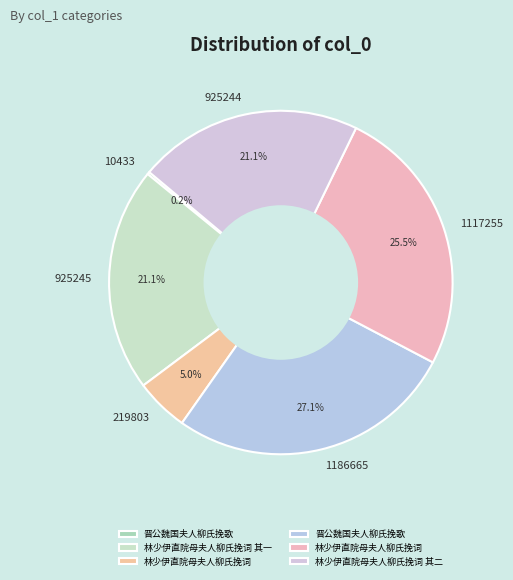

Is there any slice that represents more than half of the pie?

No